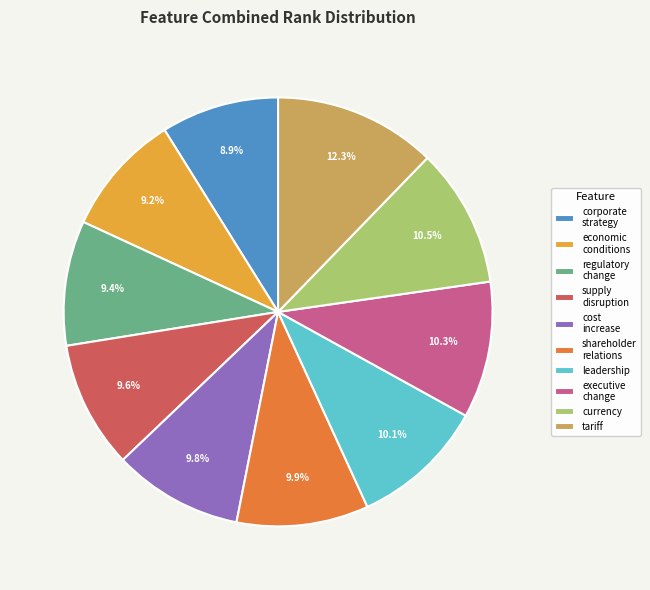

Does any single category account for the majority?

No